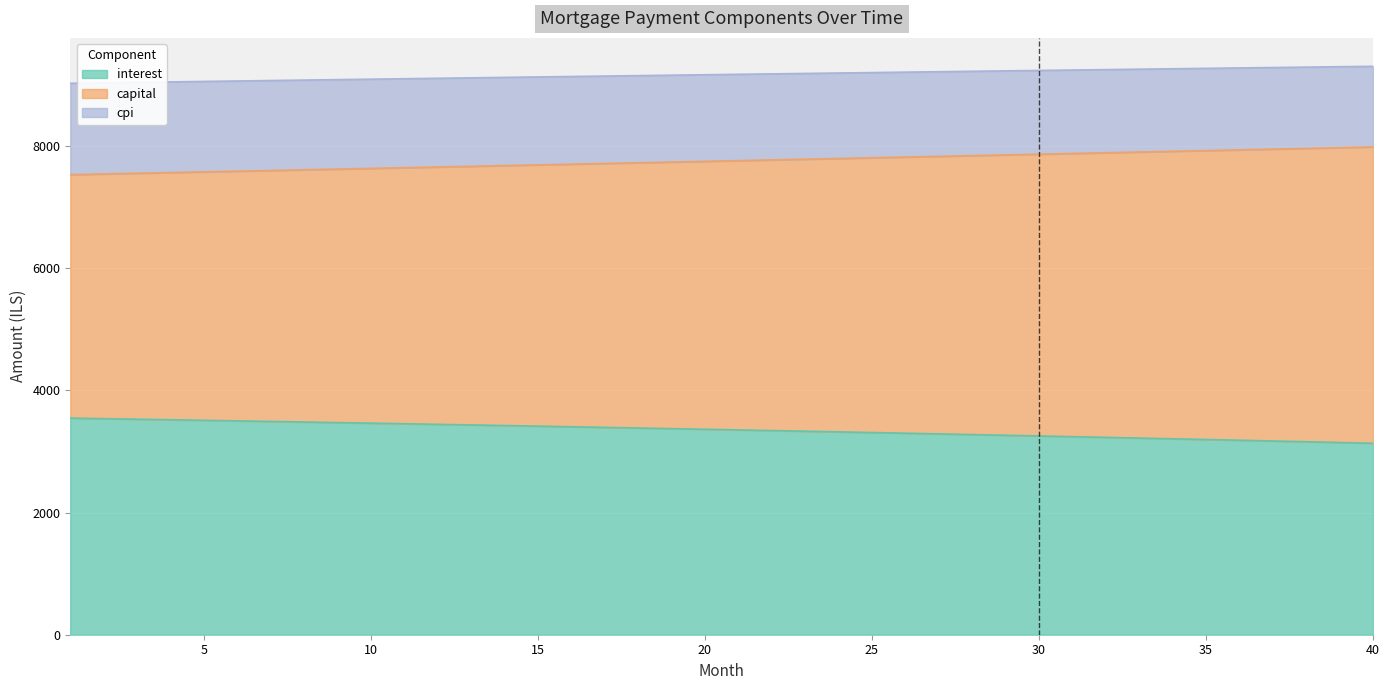

True or false: capital and cpi intersect in this chart.

False